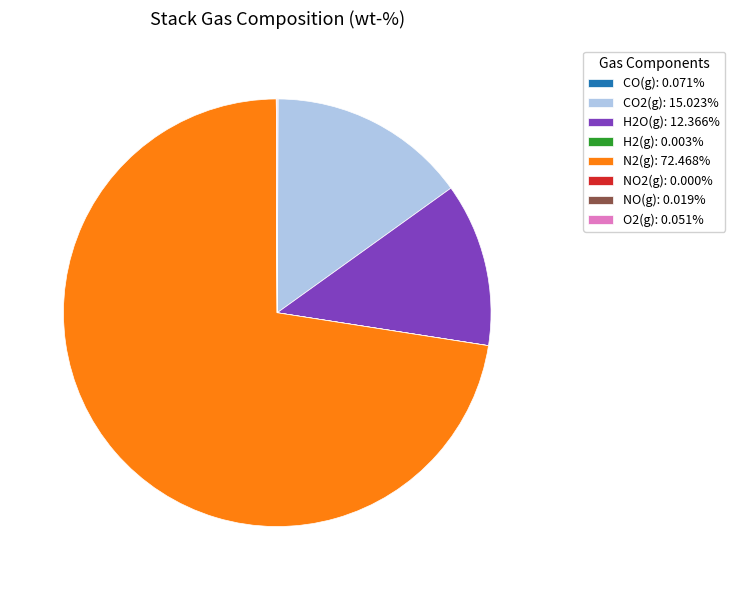

Does any single category account for the majority?

Yes